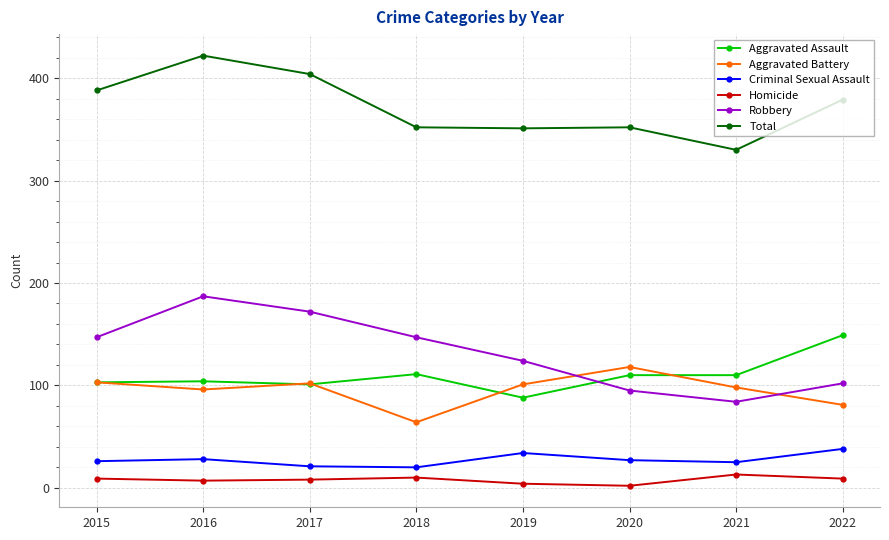

True or false: Homicide and Criminal Sexual Assault cross at least once.

False